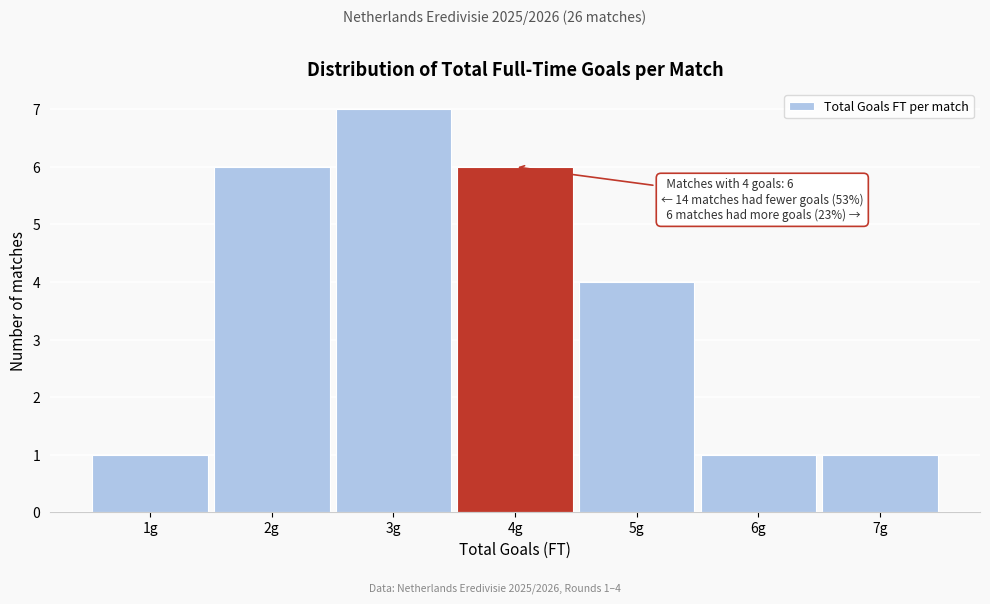

Which range on the x-axis has the tallest bar?

2.5 to 3.5